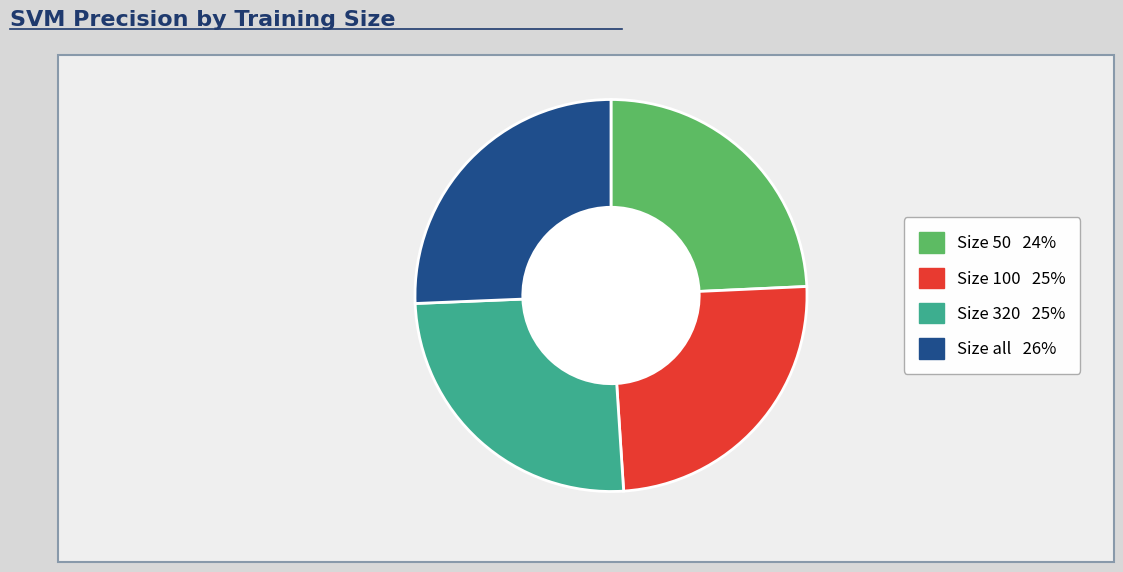

Between Size 50 24% and Size 320 25%, which is larger?

Size 320 25%